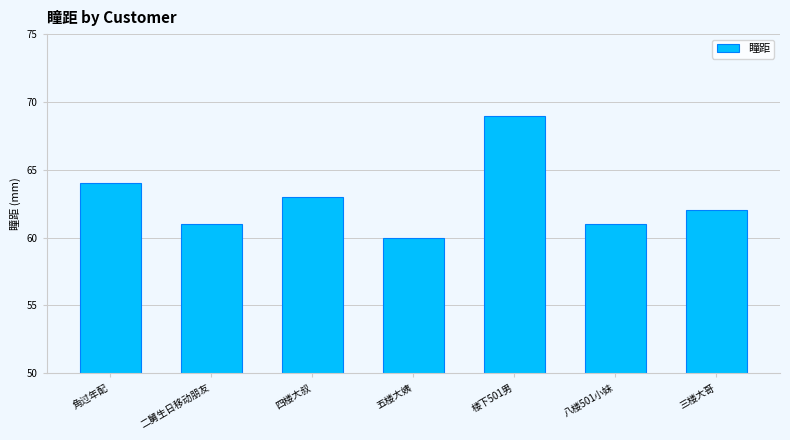

Which category has the highest value across all series?

楼下501男